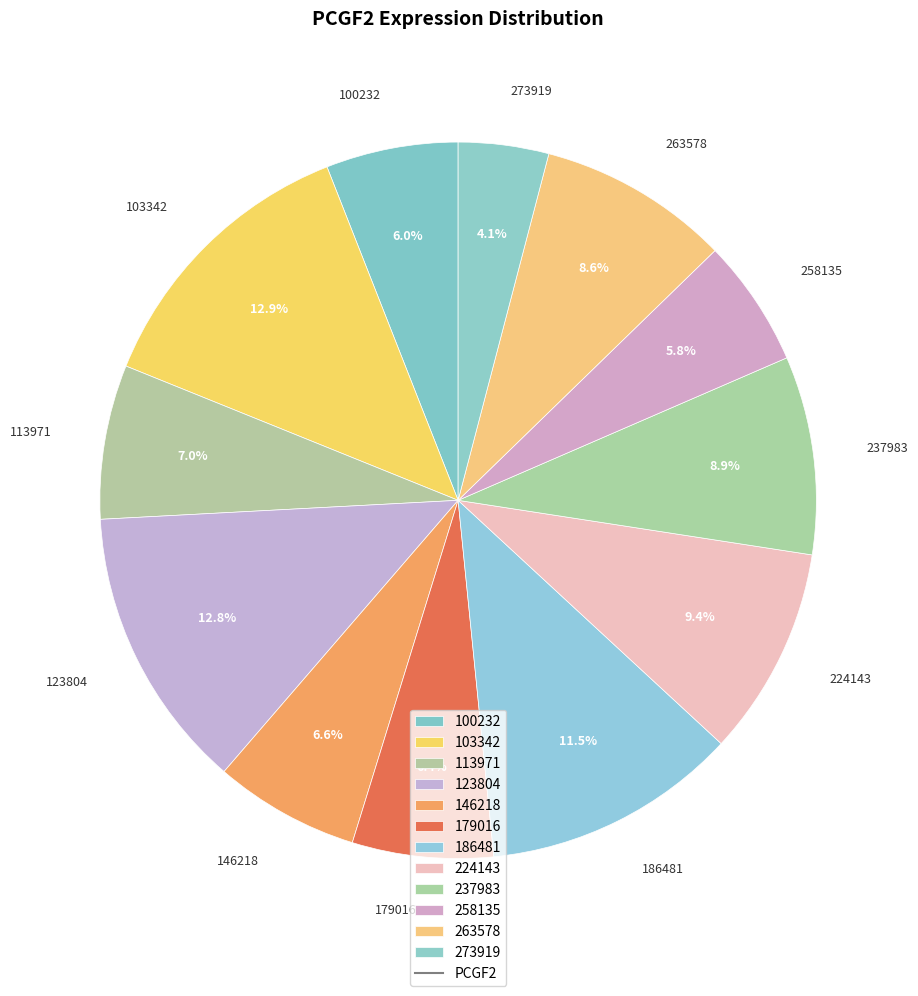

Which has a higher value, 103342 or 100232?

103342